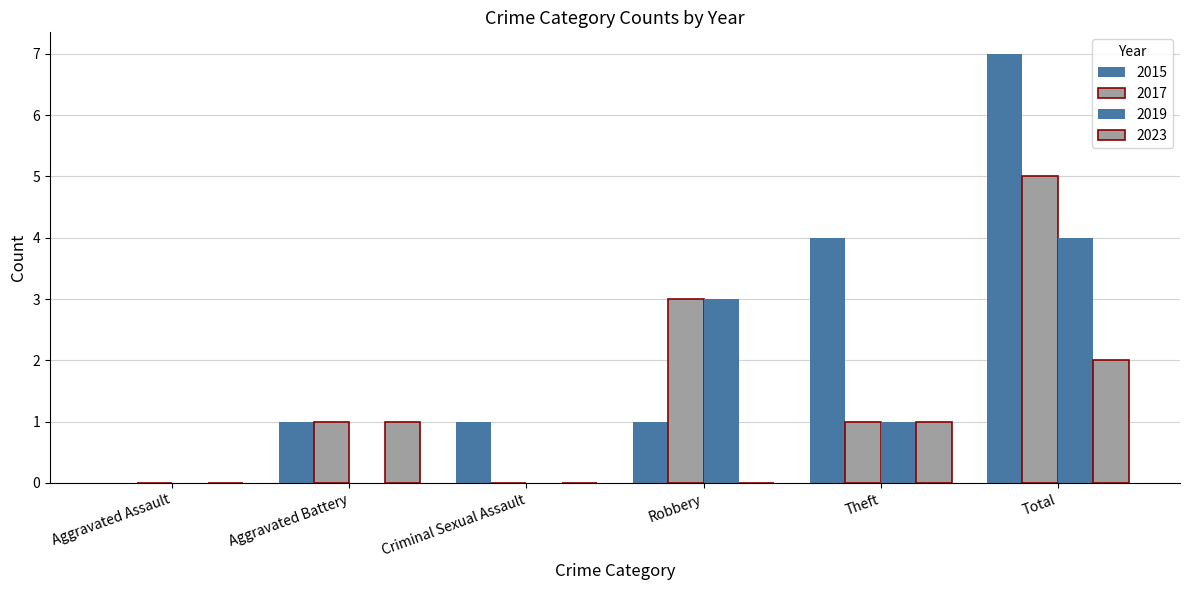

Does the chart contain stacked bars?

No